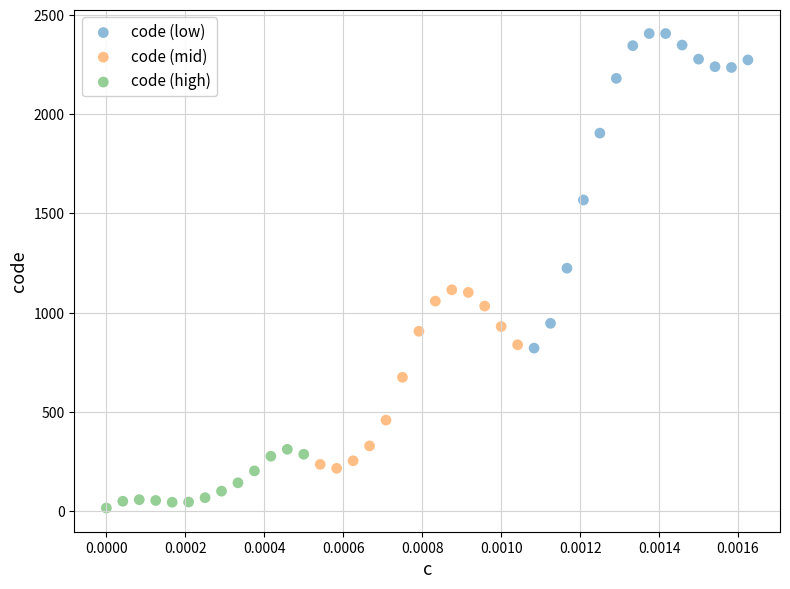

Which series reaches the minimum Y coordinate?

code (high)